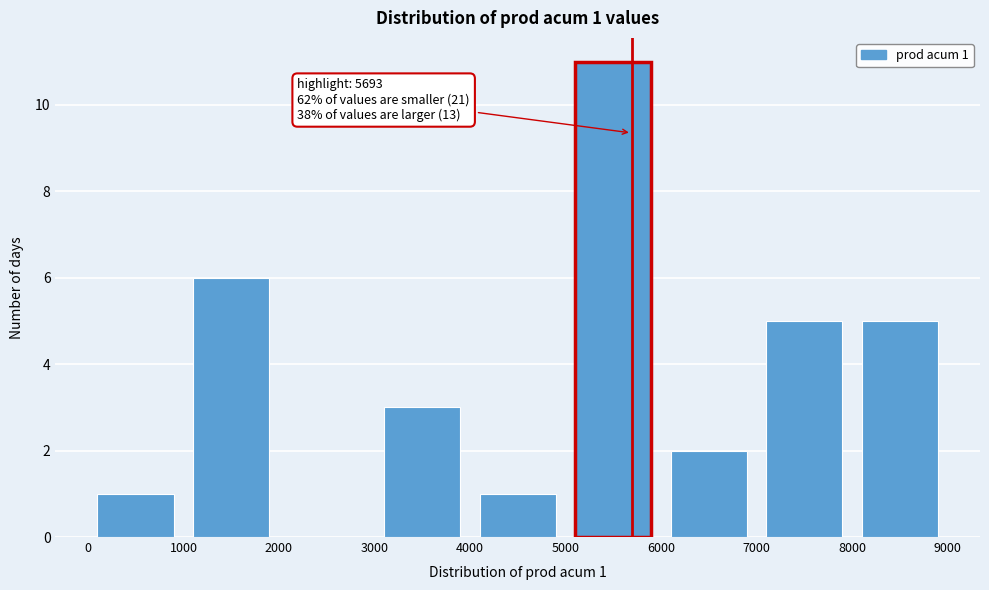

Which range on the x-axis has the tallest bar?

5000 to 6000